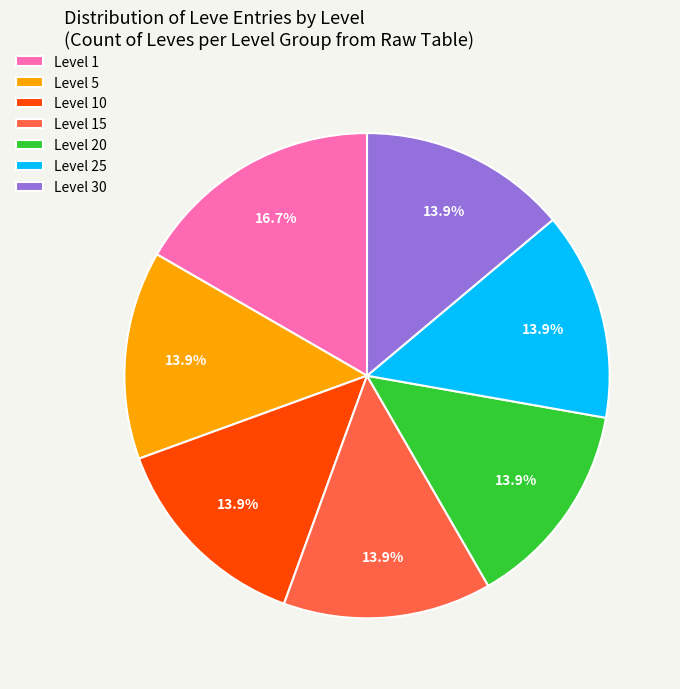

What portion of the pie excludes Level 25?

86.1%